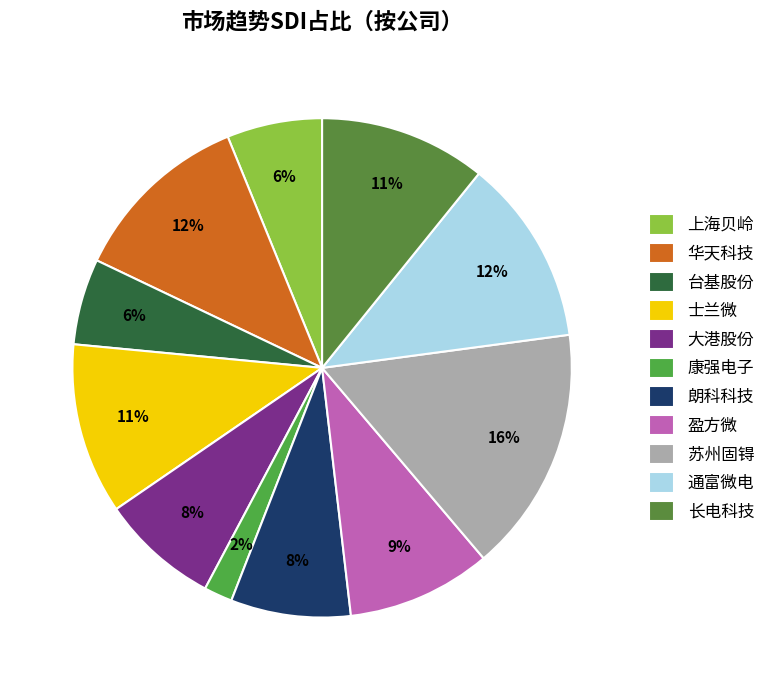

The 长电科技 slice represents 11% of the pie. True or false?

True